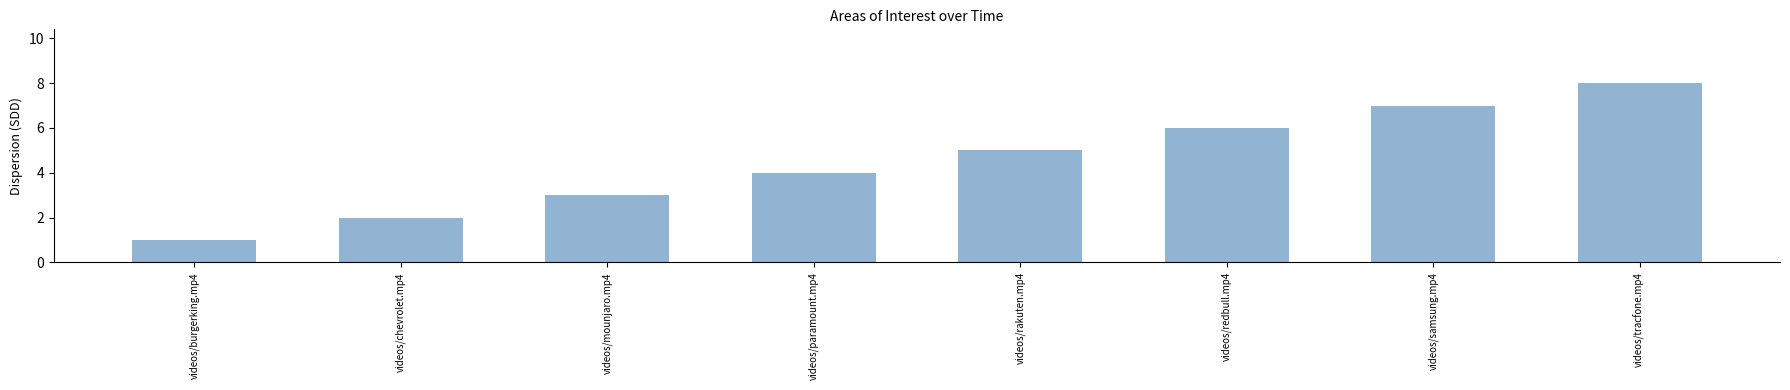

What is the greatest value displayed?

8